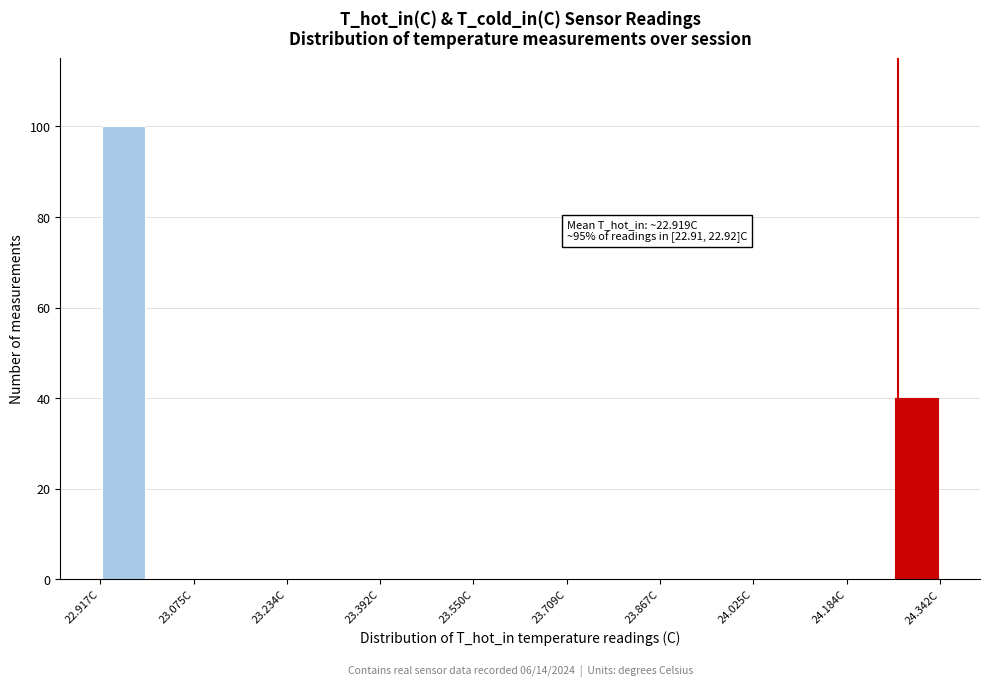

Read against the x-axis, roughly where is the centre of the tallest bar?

22.96